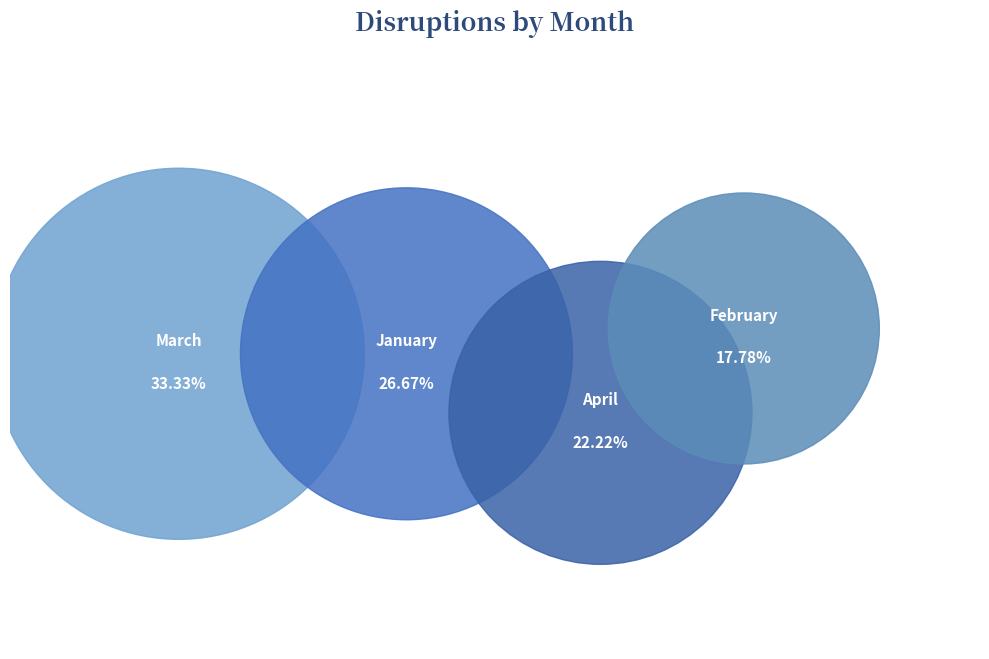

What percentage is the January slice, to the nearest percent?

27%